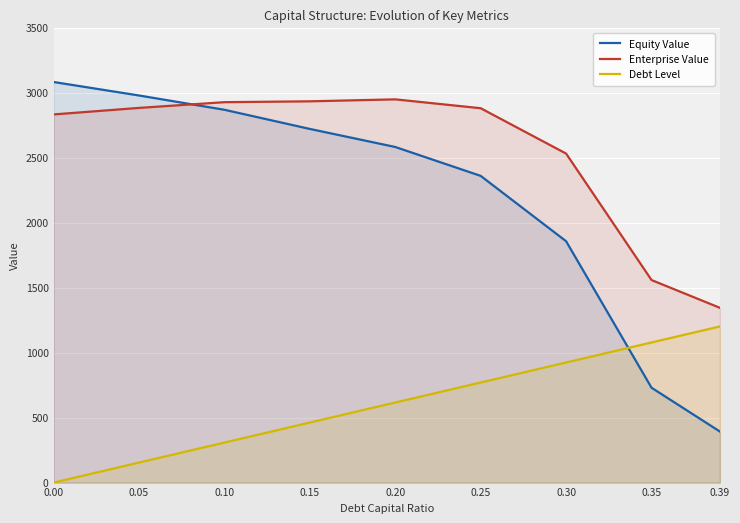

Which series has the widest spread of values?

Equity Value